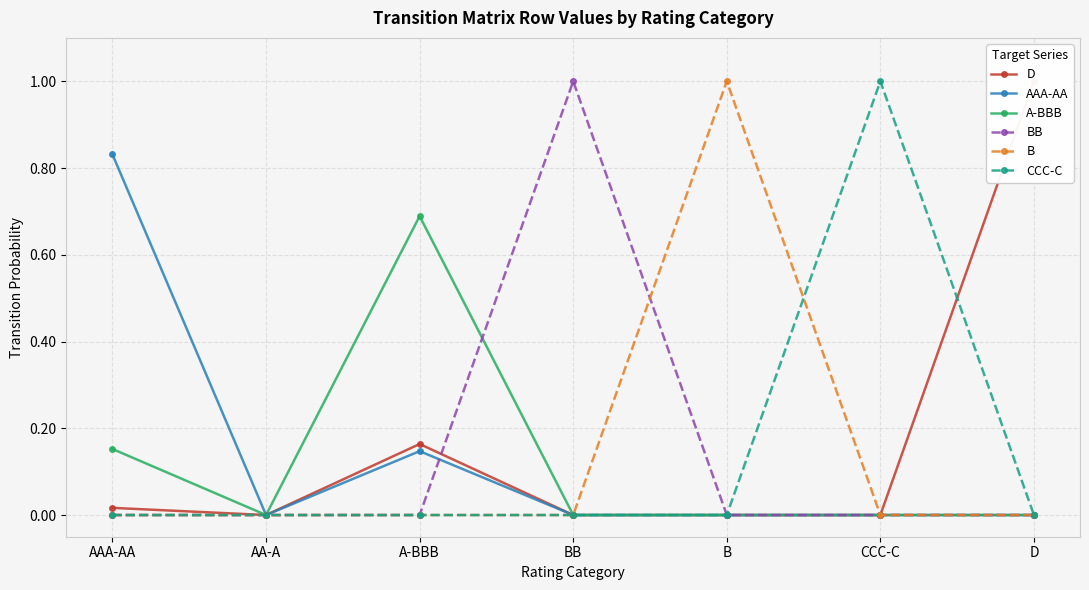

The CCC-C series shows 0.0 at A-BBB. True or false?

True